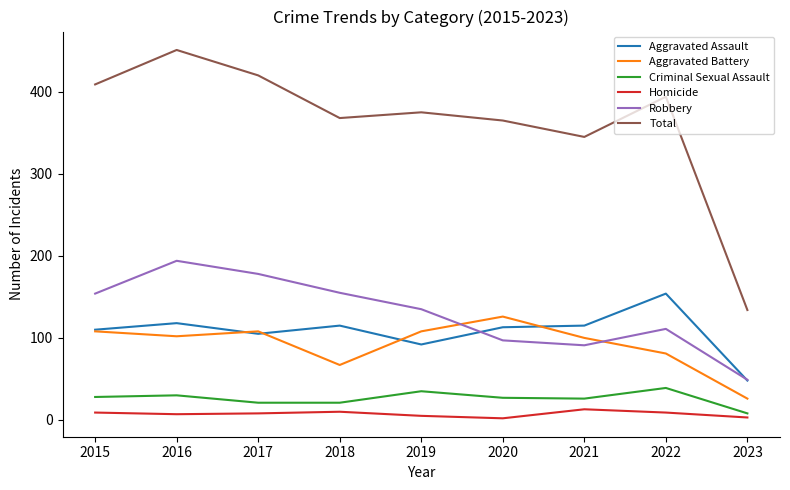

Rank the series by their maximum value, from highest to lowest.

Total, Robbery, Aggravated Assault, Aggravated Battery, Criminal Sexual Assault, Homicide